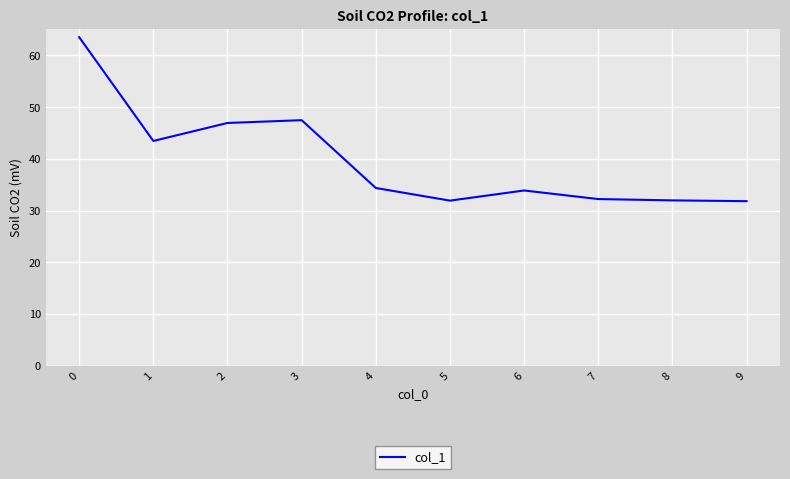

What is the difference between the maximum and minimum values?

31.7